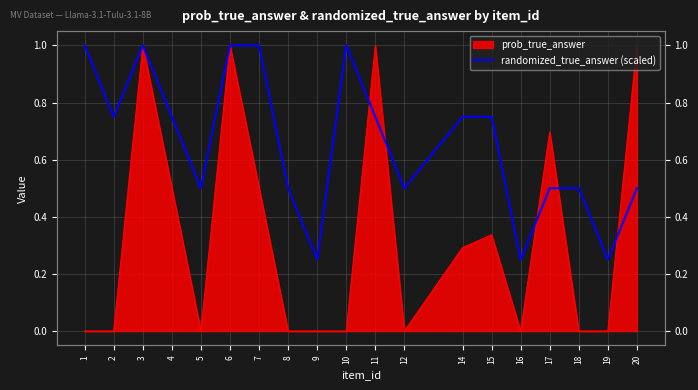

Reading left to right, extract all data points from this chart.

1=1.0	2=0.8	3=1.0	4=0.8	5=0.5	6=1.0	7=1.0	8=0.5	9=0.2	10=1.0	11=0.8	12=0.5	14=0.8	15=0.8	16=0.2	17=0.5	18=0.5	19=0.2	20=0.5